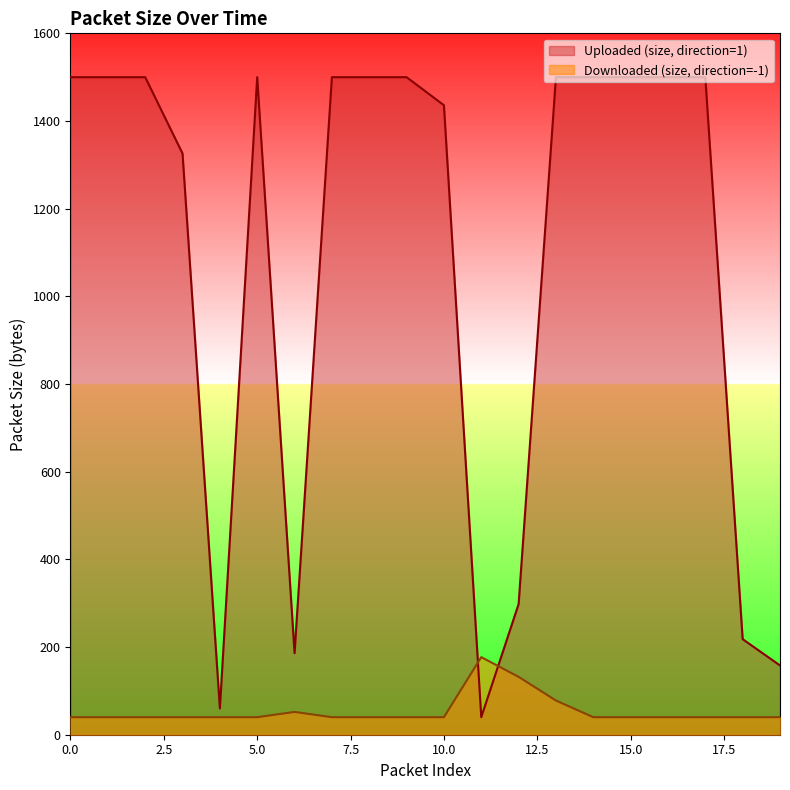

Reading left to right, extract all data points from this chart.

Uploaded (size, direction=1): 0=1500	1=1500	2=1500	3=1326	4=60	5=1500	6=186	7=1500	8=1500	9=1500	10=1436	11=40	12=298	13=1500	14=1500	15=1500	16=1500	17=1500	18=218	19=158
Downloaded (size, direction=-1): 0=40	1=40	2=40	3=40	4=40	5=40	6=52	7=40	8=40	9=40	10=40	11=177	12=132	13=78	14=40	15=40	16=40	17=40	18=40	19=40